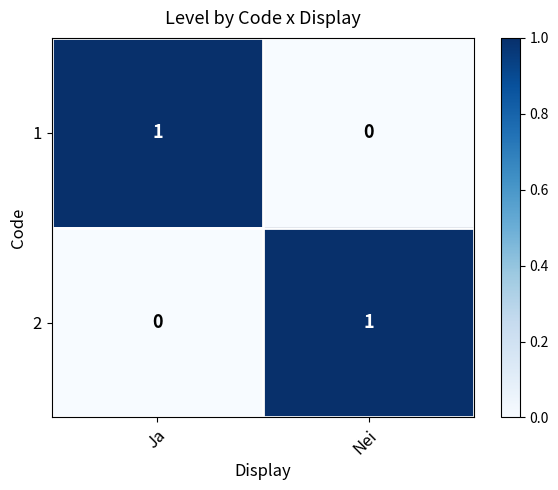

Reading left to right, extract all data points from this chart.

1: 1	0
2: 0	1